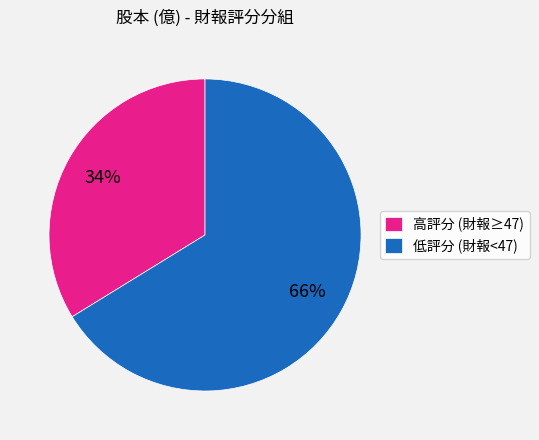

Which has a higher value, 低評分 (財報<47) or 高評分 (財報≥47)?

低評分 (財報<47)